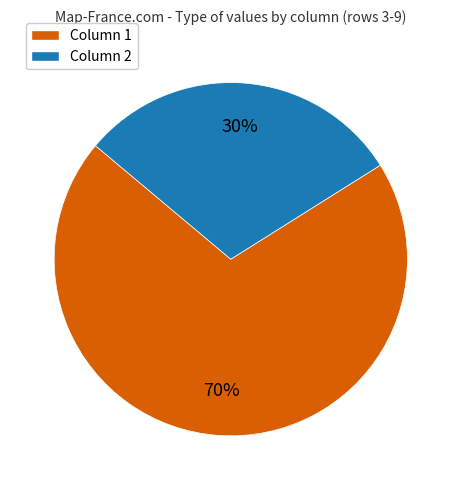

Does any single category account for the majority?

Yes